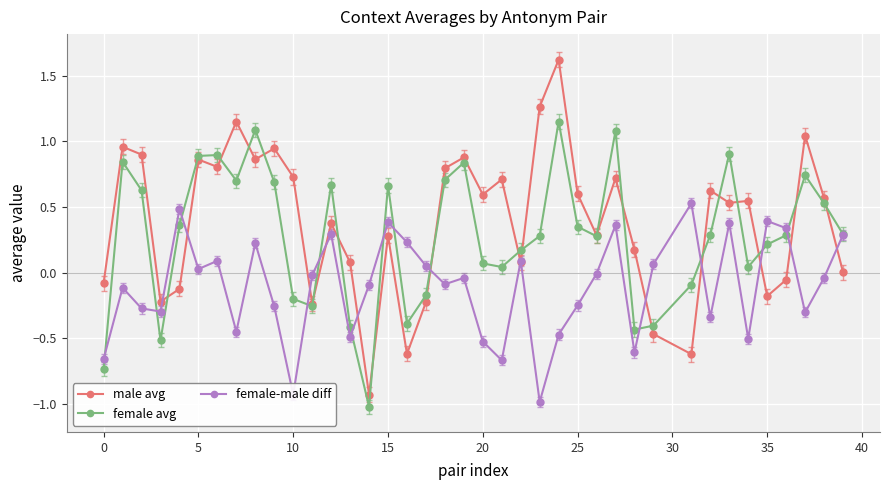

True or false: male avg has more than 0 interior local peaks.

True